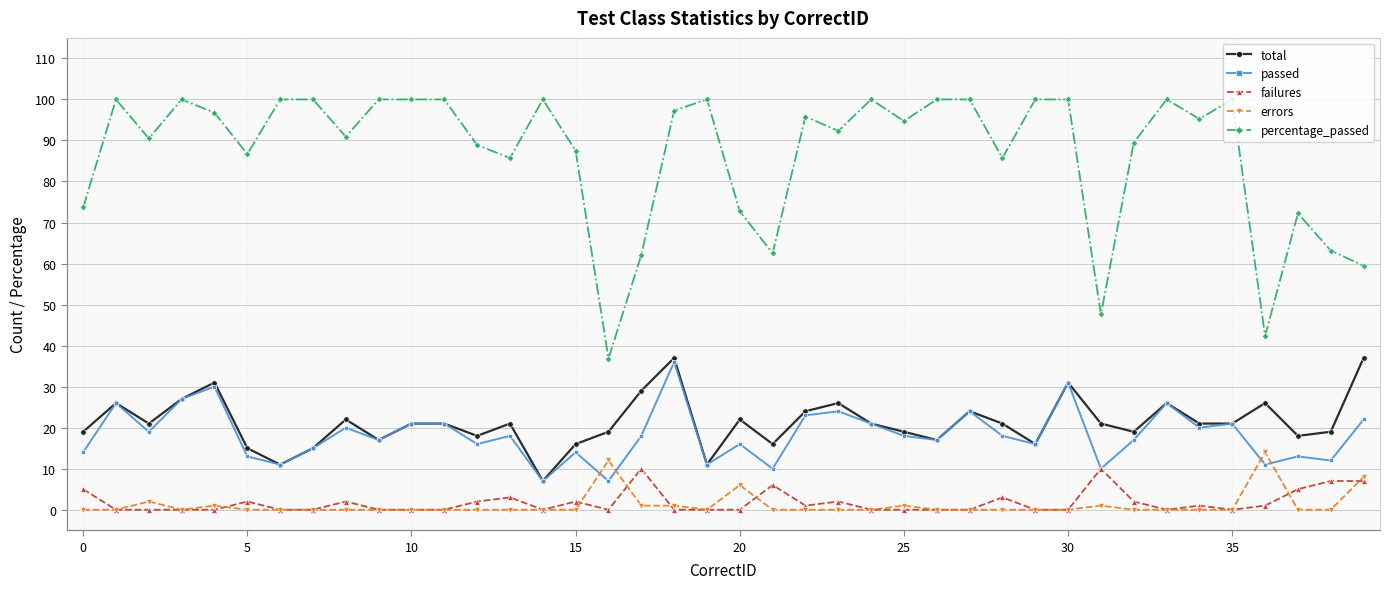

True or false: percentage_passed and failures cross at least once.

False